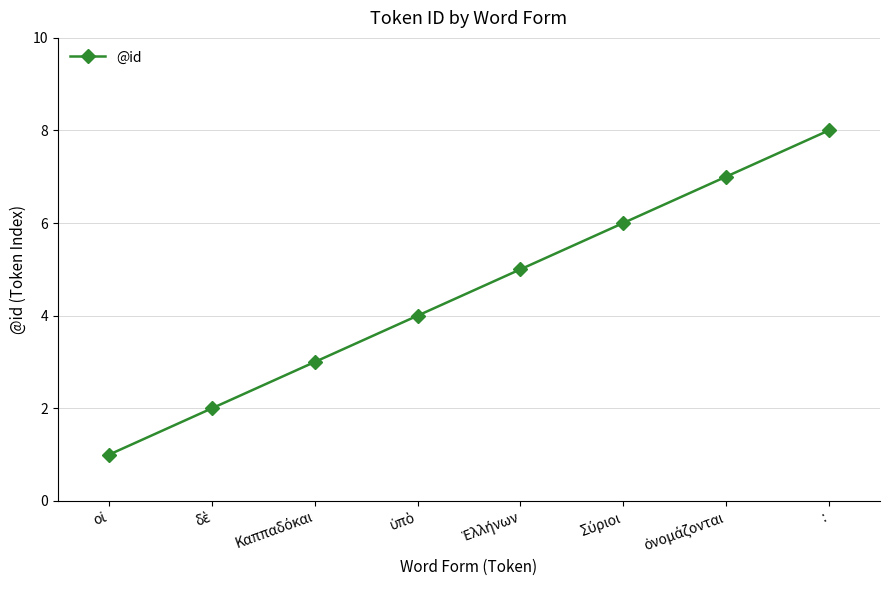

How many lines are shown in the chart?

1